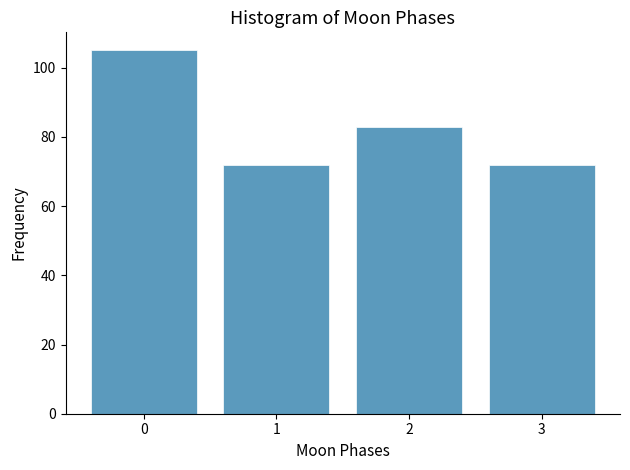

Reading left to right, extract all data points from this chart.

0=105	1=72	2=83	3=72